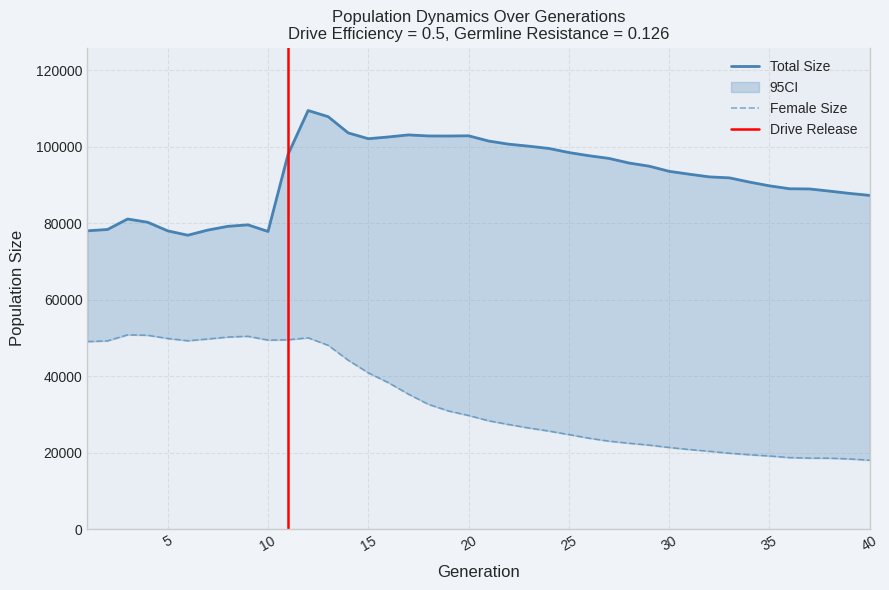

What is the difference between the female_size values at 33 and 10?

29588